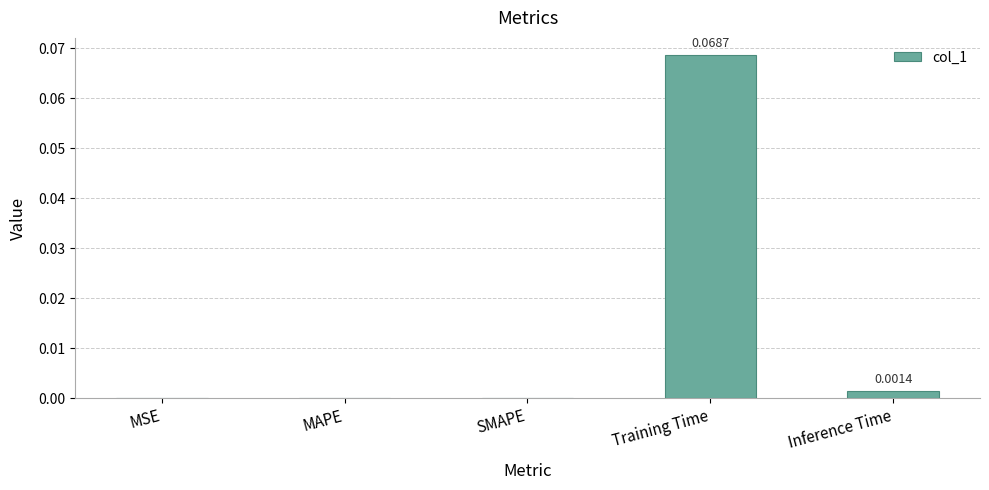

Is it true that the value at MSE is 0.0?

True